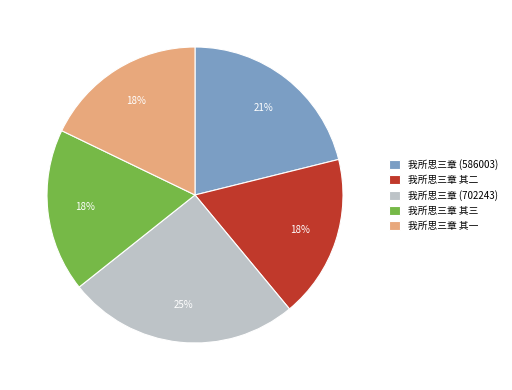

What is the ratio of the value at 我所思三章 其三 to the value at 我所思三章 (702243)?

0.7